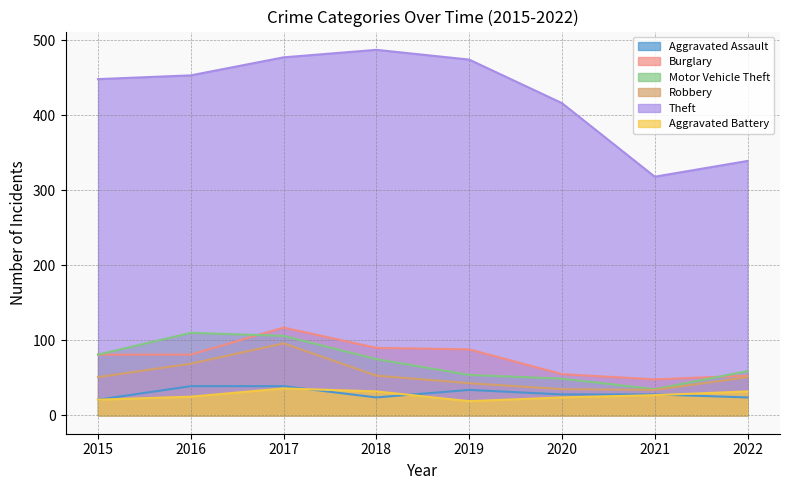

What is the difference between the Aggravated Assault values at 2021 and 2016?

11